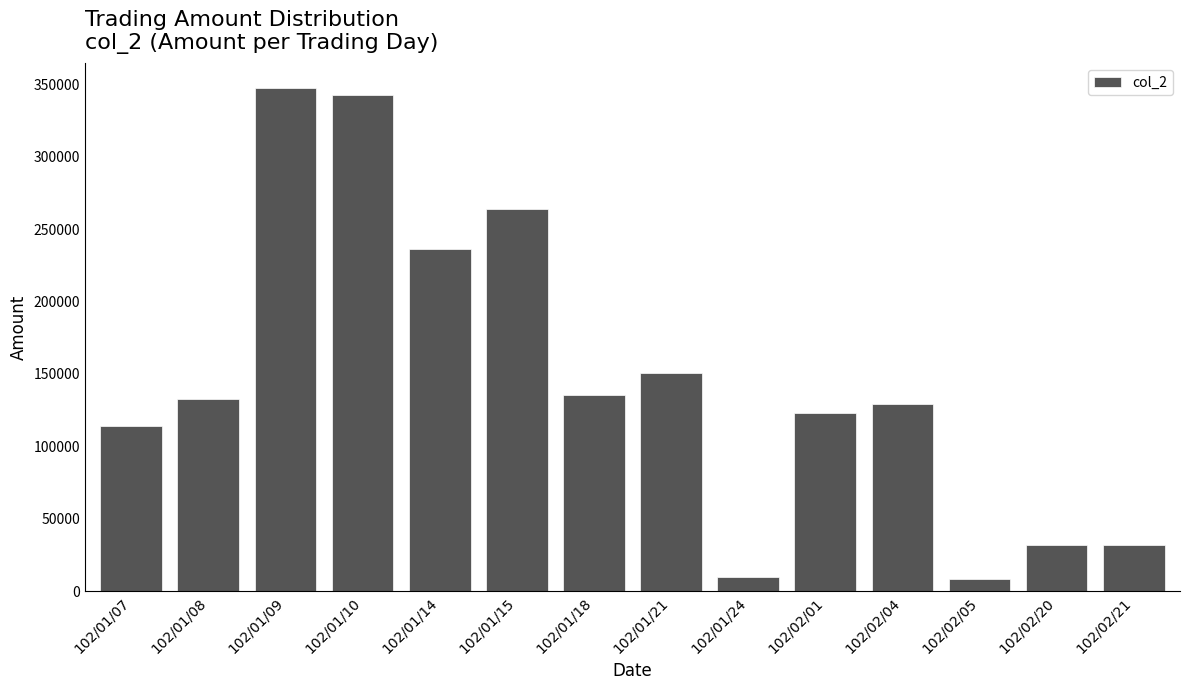

What is the greatest value displayed?

347080